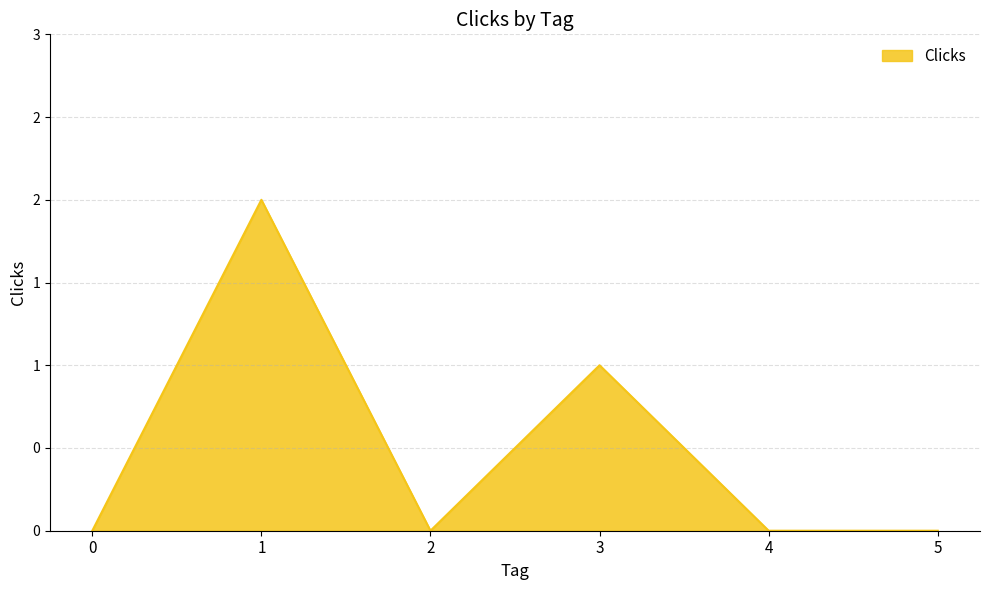

What is the maximum value shown in the chart?

2